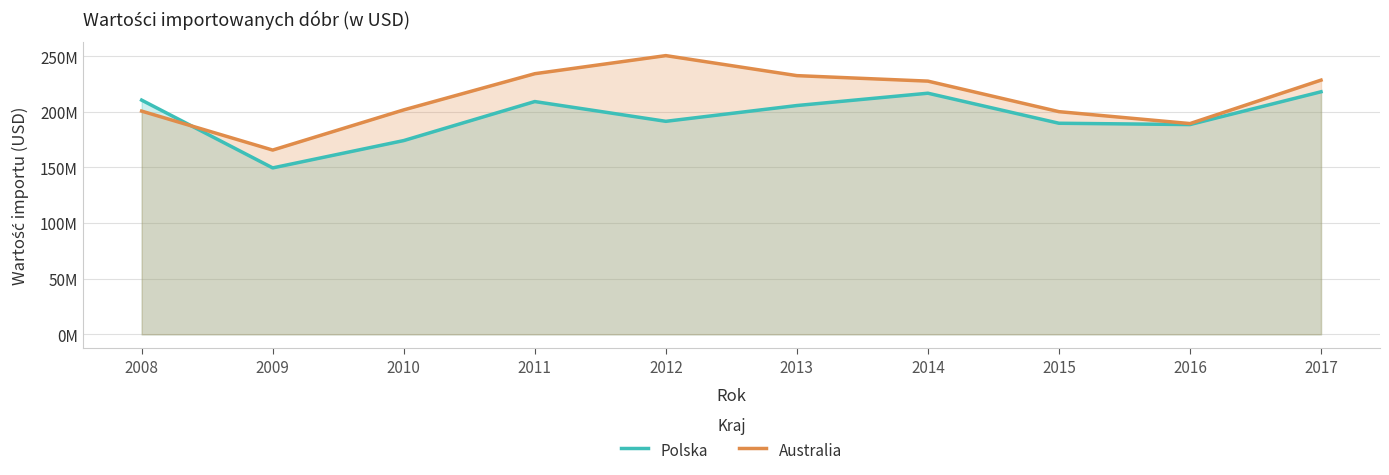

Reading left to right, what are all the values shown in this chart?

Polska: 2008=210478513	2009=149569836	2010=174127590	2011=209191546	2012=191430112	2013=205613793	2014=216687292	2015=189696474	2016=188517819	2017=217978576
Australia: 2008=200617275	2009=165601136	2010=201703334	2011=234205823	2012=250464794	2013=232481271	2014=227544231	2015=200113780	2016=189406028	2017=228441737